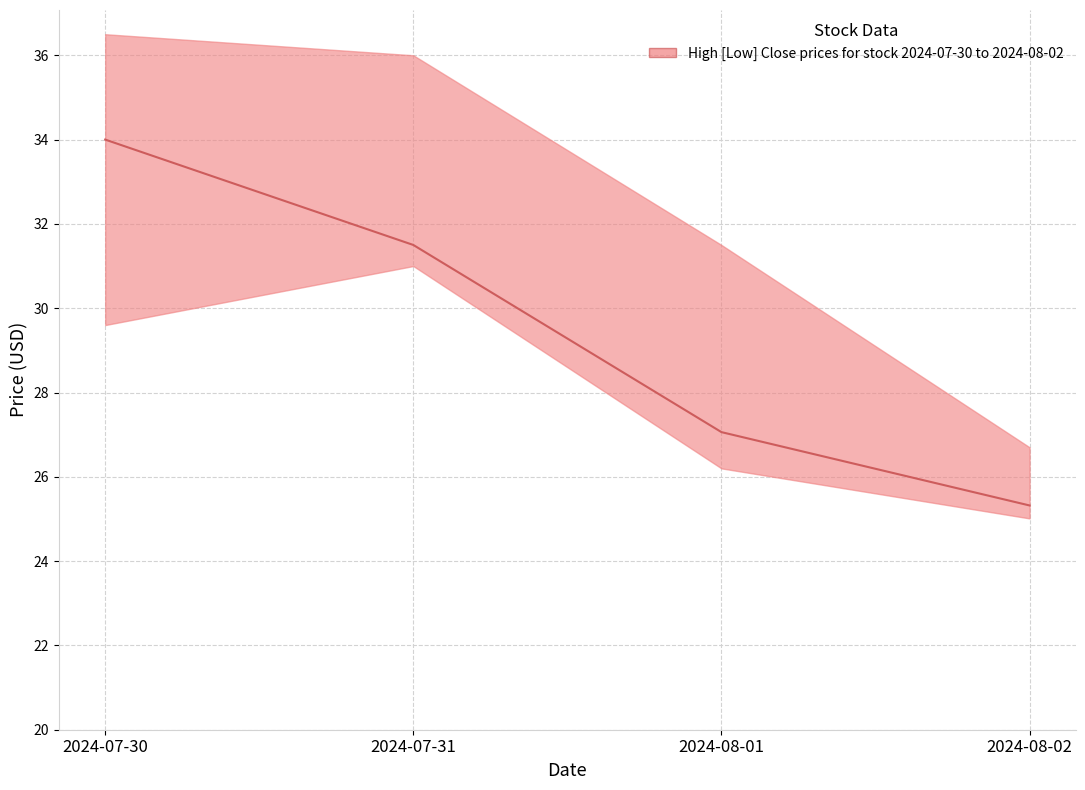

What is the value of the 3rd point from the left?

27.1